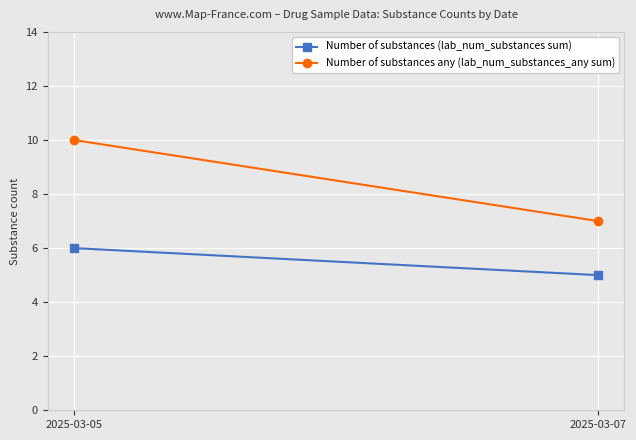

Which category has the lowest value in the Number of substances (lab_num_substances sum) series?

2025-03-07